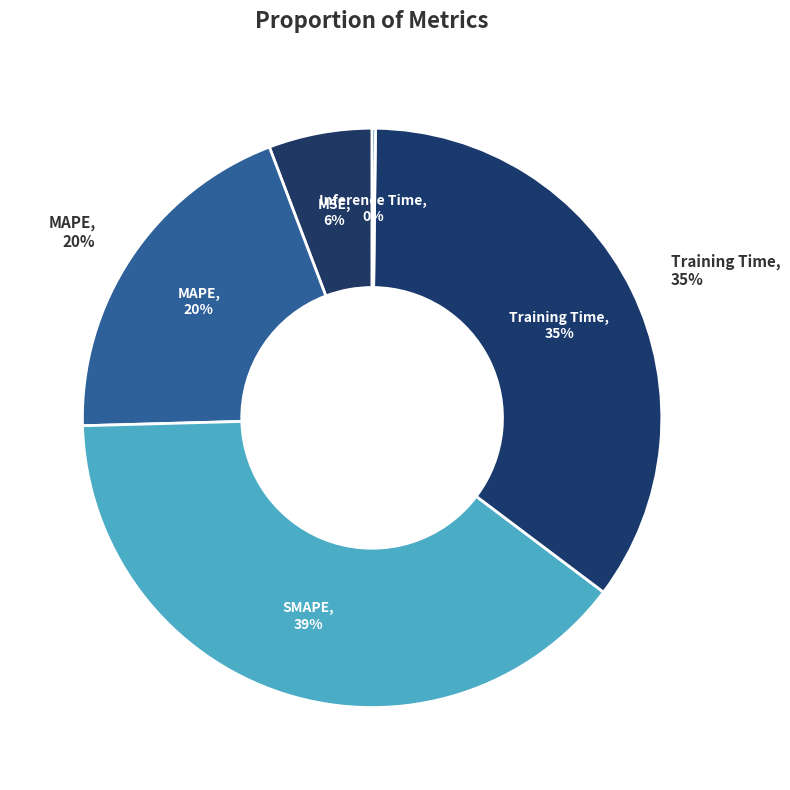

What percentage is the SMAPE slice, to the nearest percent?

39%